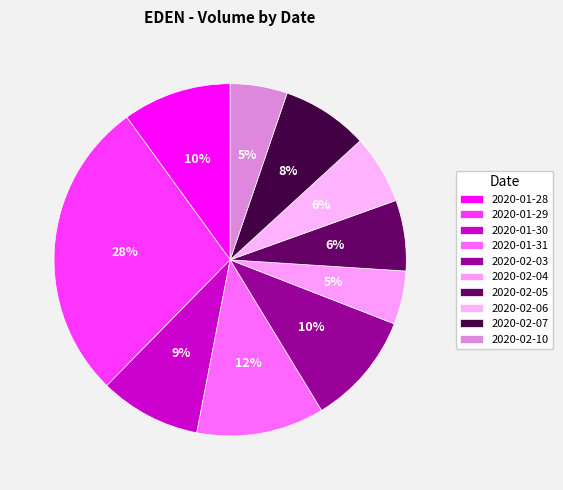

Which slice is the largest?

2020-01-29